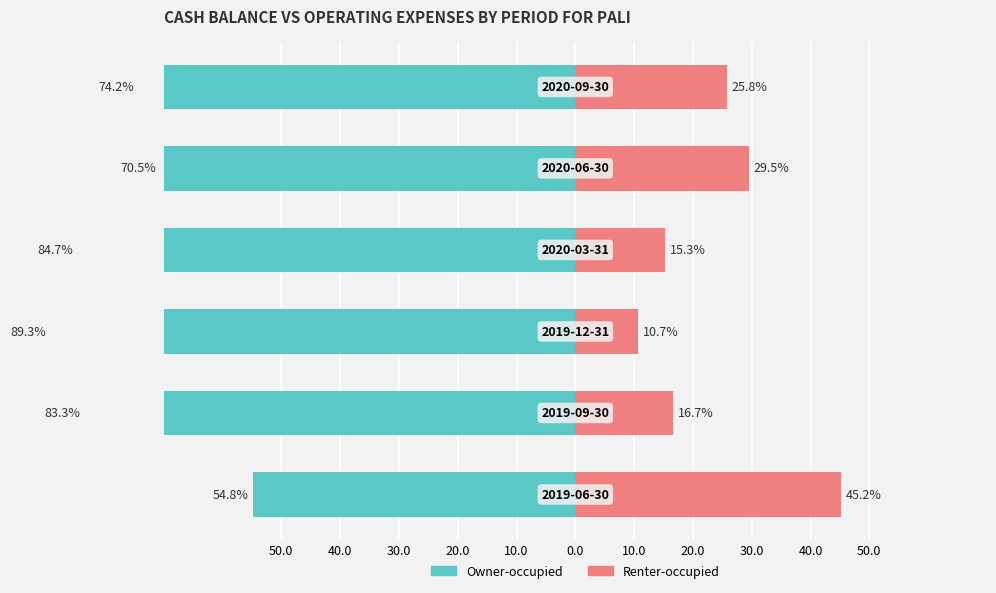

Between 10.0 and 50.0, which is larger?

50.0